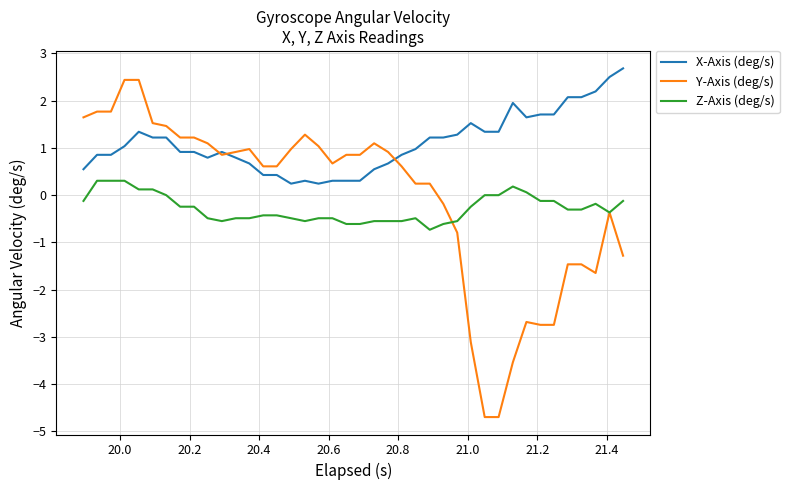

What is the smallest value displayed?

-4.7